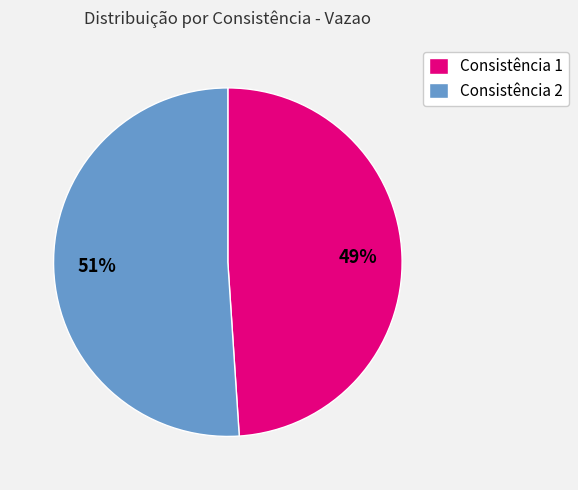

Is it true that Consistência 1 is 37% of the pie?

False